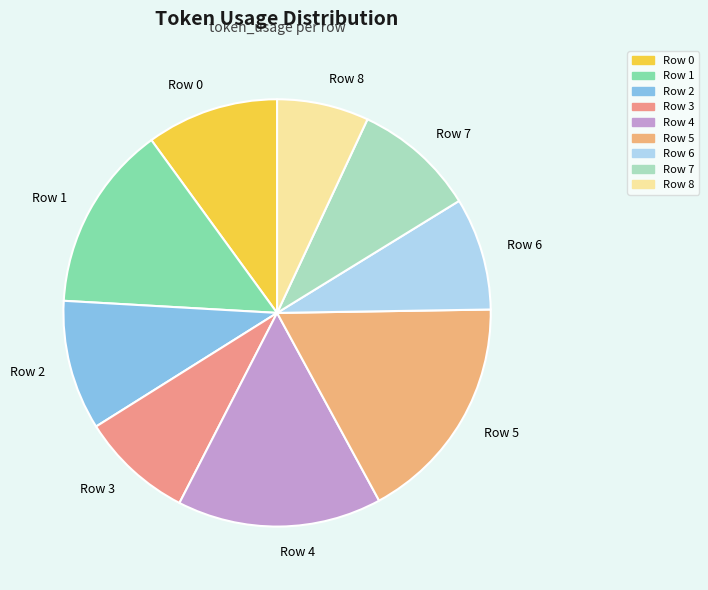

Do Row 3 and Row 4 together represent more than half of the pie?

No